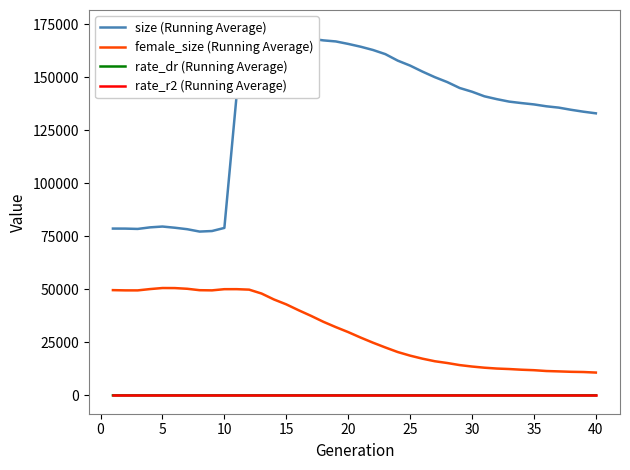

How many values in the size (Running Average) series exceed 142147?

19